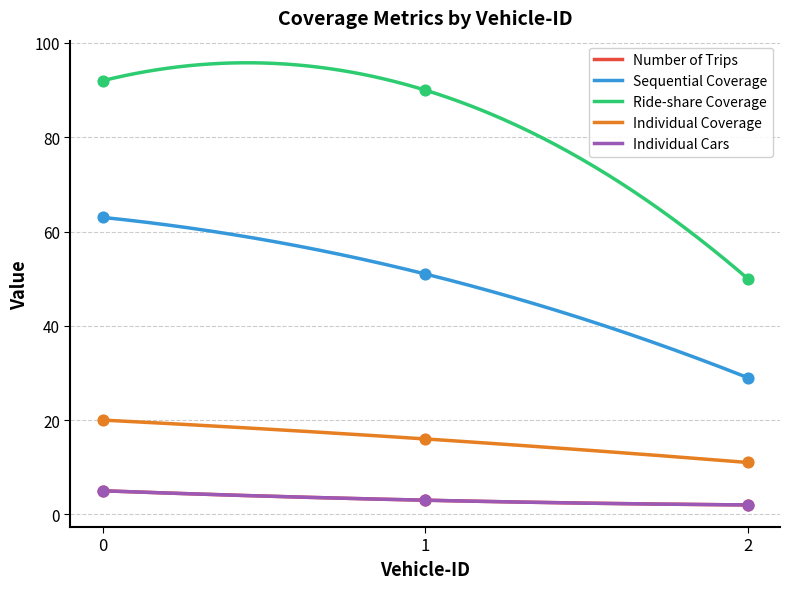

Is the value of Individual Cars at 2 greater than the value of Sequential Coverage at 0?

No